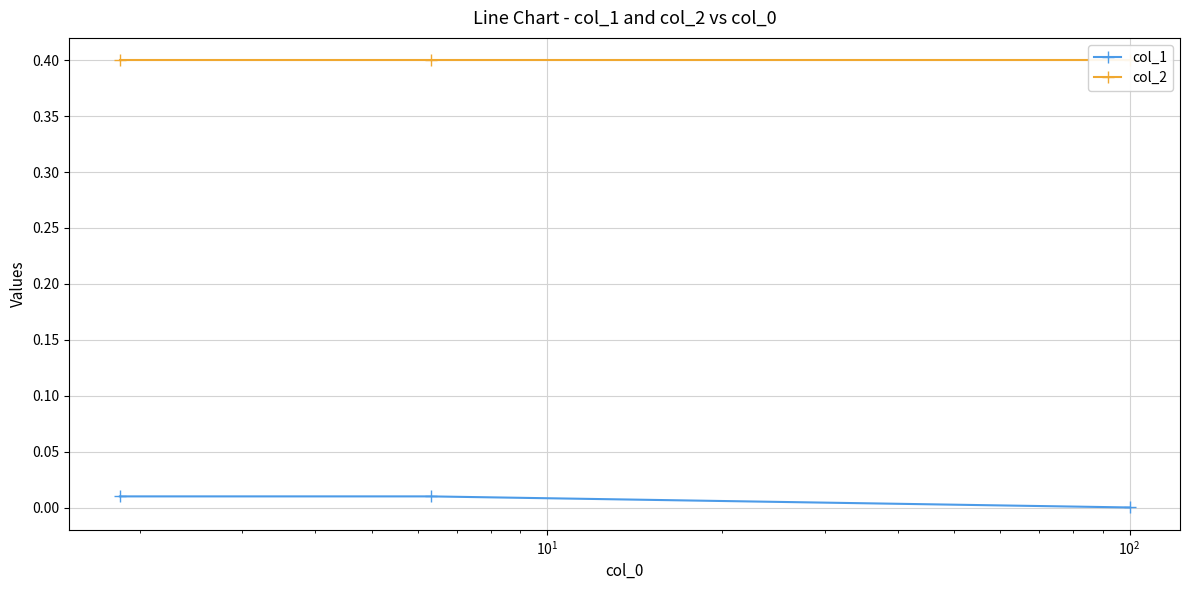

Rank the series by their average value, from highest to lowest.

col_2, col_1